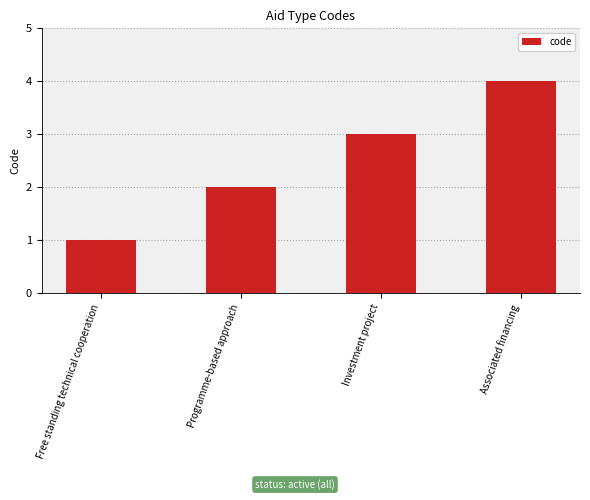

How many data points are less than 3?

2